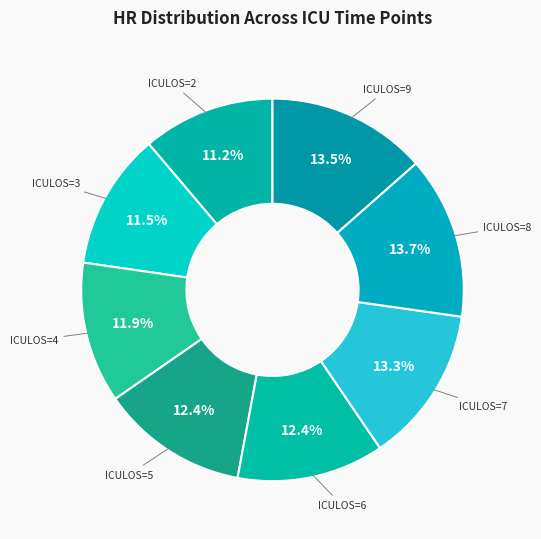

What portion of the pie excludes ICULOS=4?

88.1%